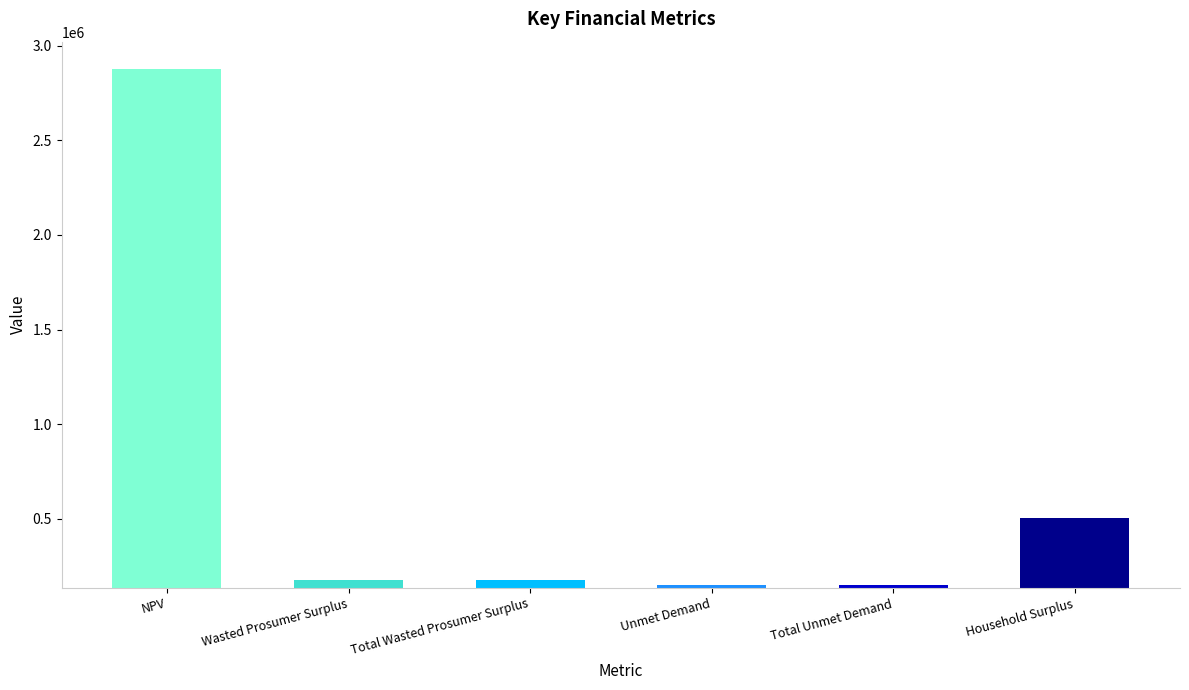

The value at Total Wasted Prosumer Surplus is 66537.5. True or false?

False